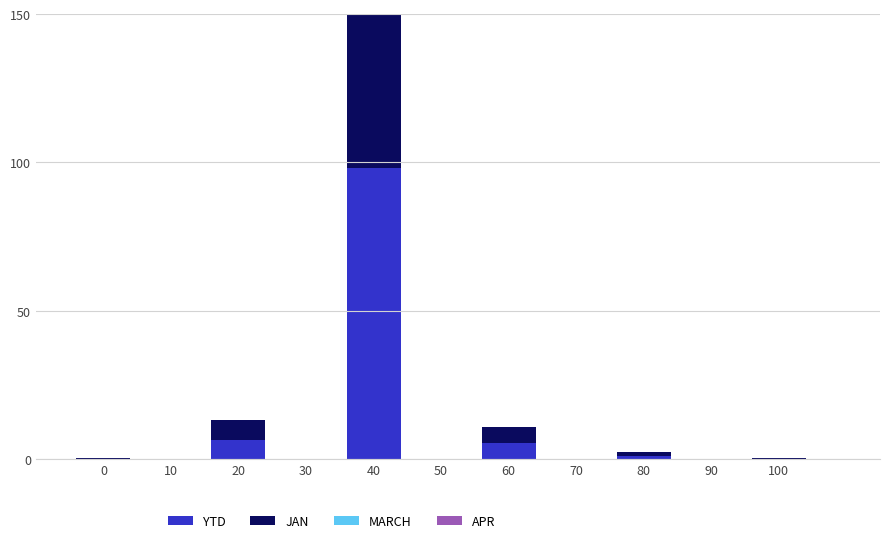

What is the value of the APR bar at the 3rd from the left?

1.1